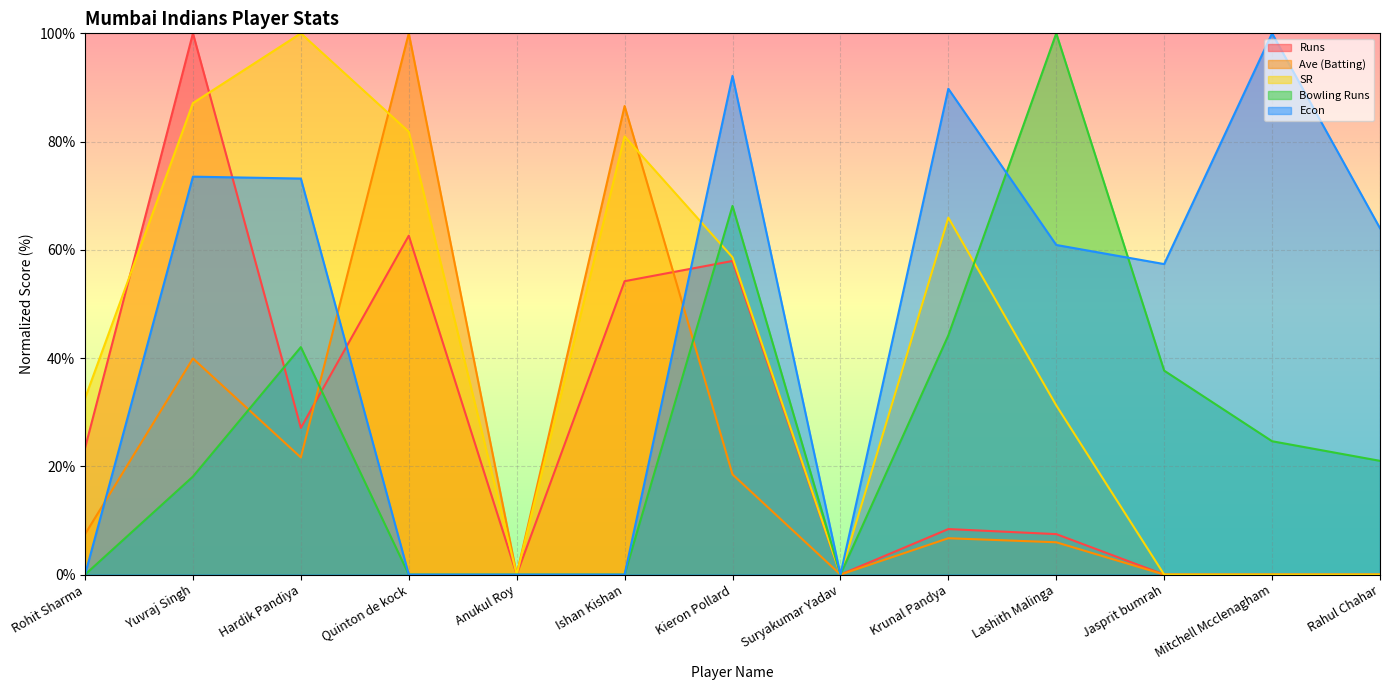

What is the spread (max minus min) of values at Jasprit bumrah?

57.4